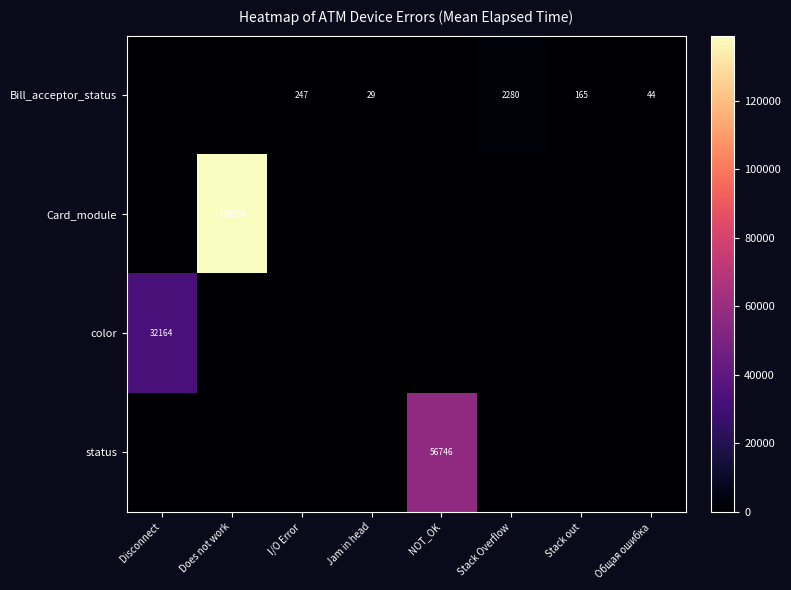

True or false: Bill_acceptor_status has a value of 44 at Общая ошибка.

True